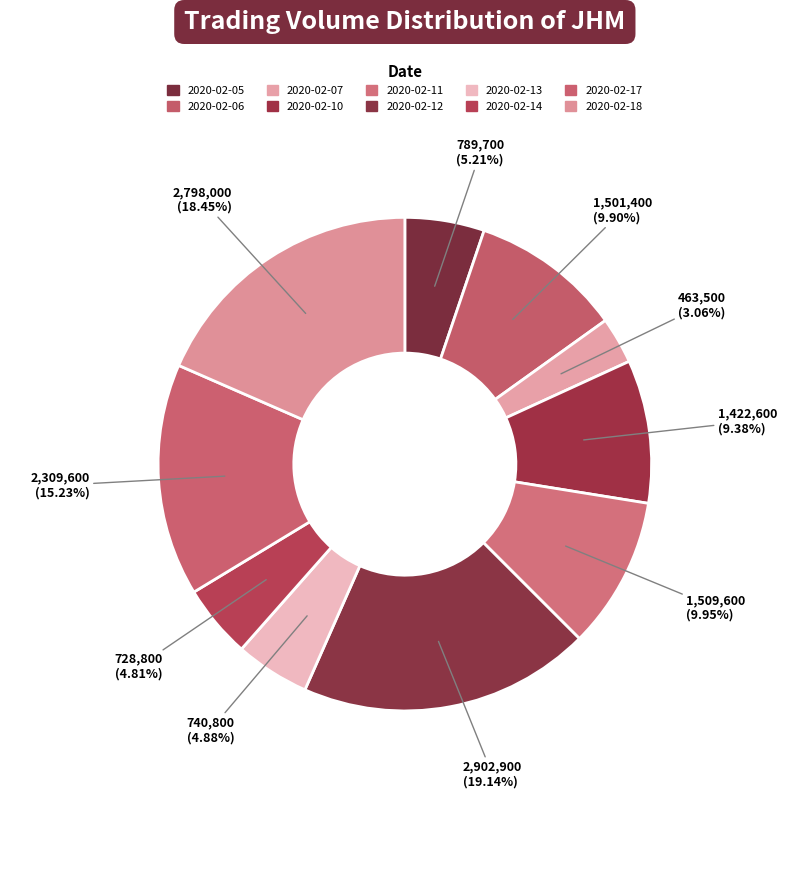

Which category has the smallest portion of the pie?

2020-02-07